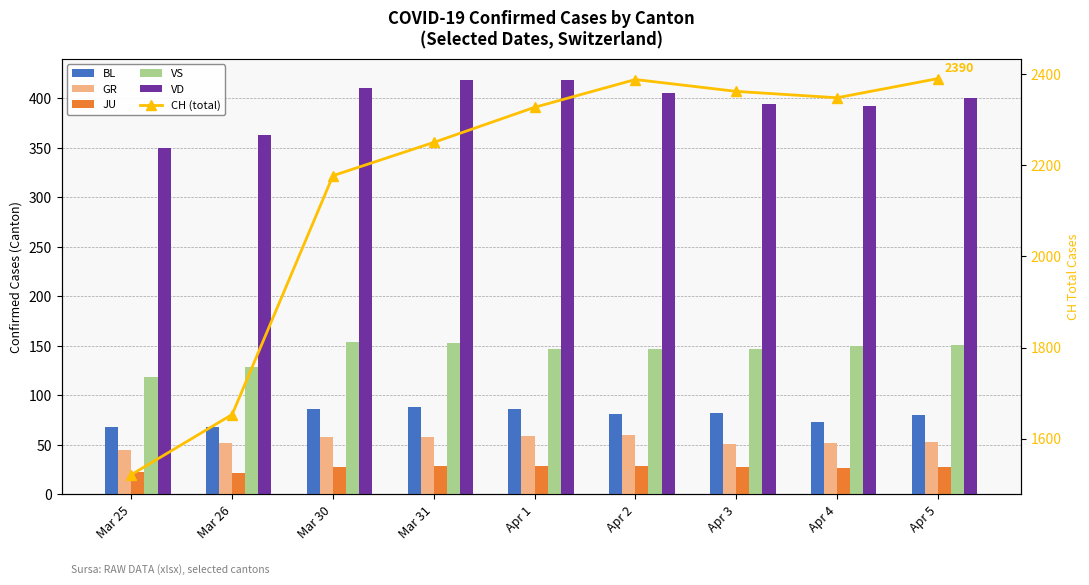

Which has a higher value, Apr 1 or Mar 26?

Apr 1